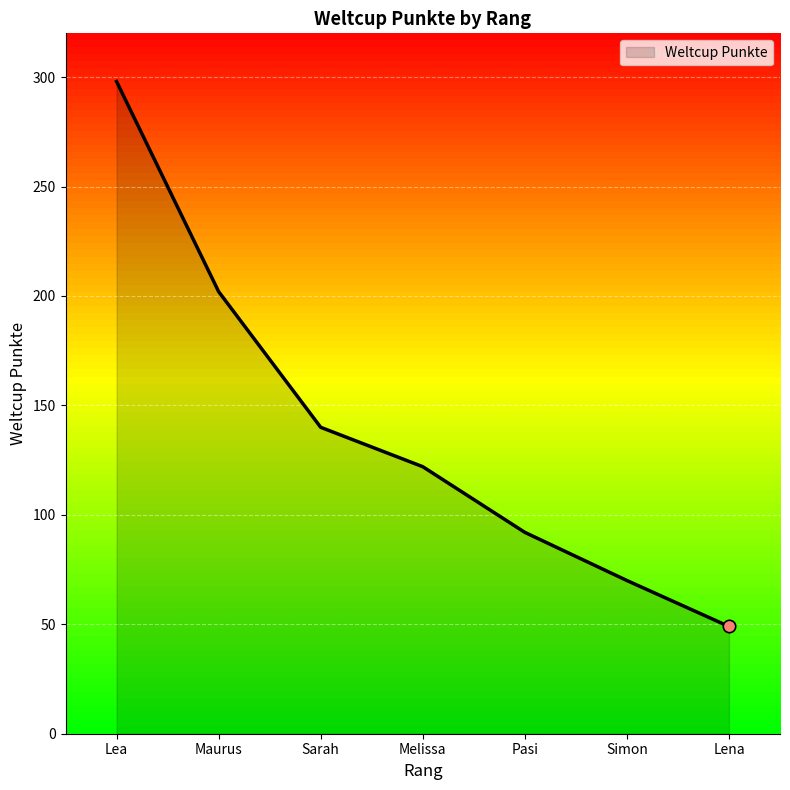

What is the change in value from Lea to Melissa?

-176